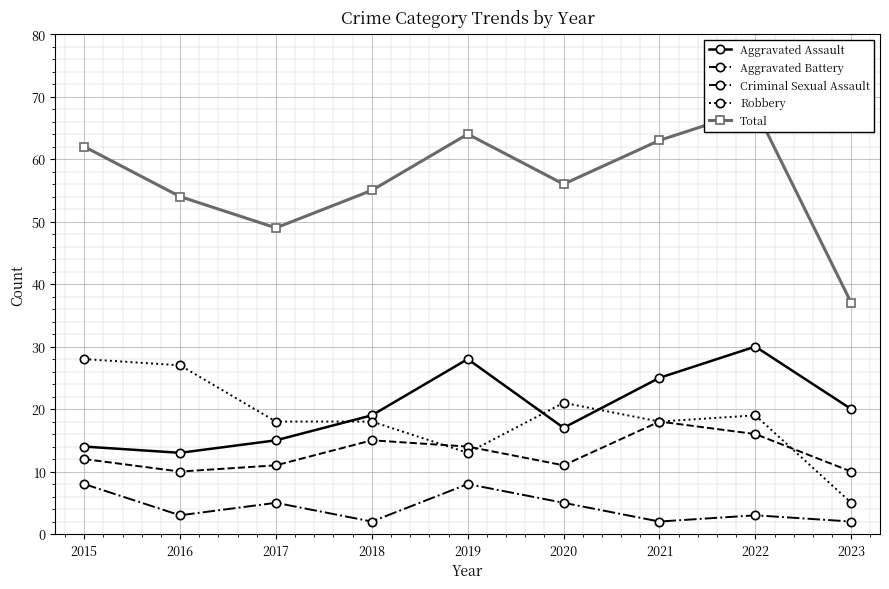

Rank the series by their maximum value, from highest to lowest.

Total, Aggravated Assault, Robbery, Aggravated Battery, Criminal Sexual Assault